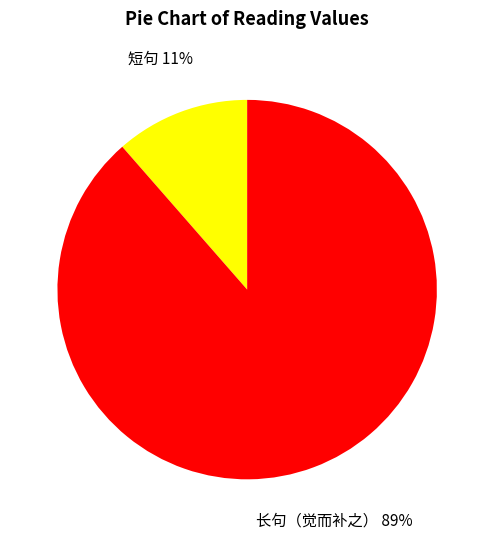

To the nearest percent, what is the average slice percentage?

50%